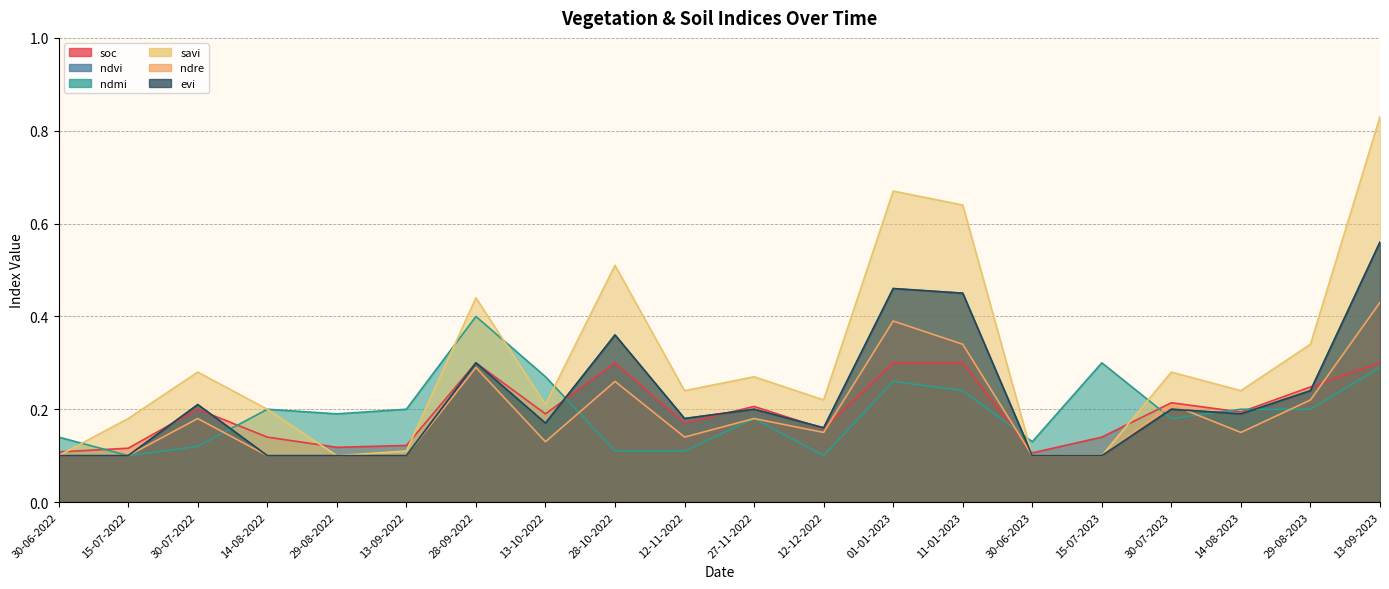

True or false: savi has more than 1 points higher than both neighbors.

True